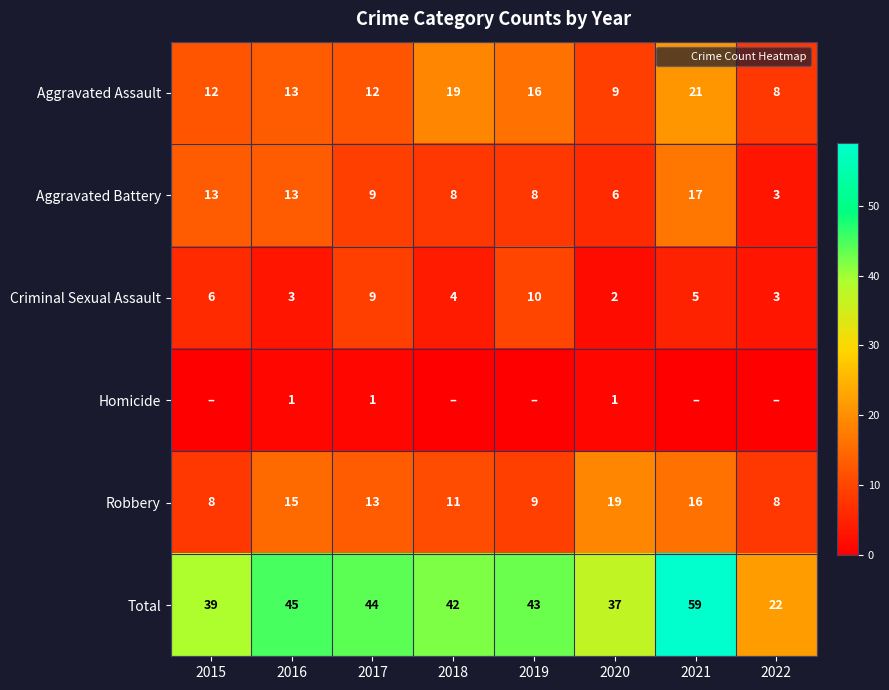

The value of Criminal Sexual Assault at 2022 is 1. True or false?

False